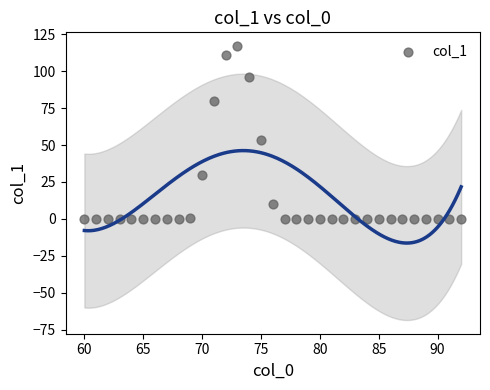

What is the range of X values (max minus min)?

32.0